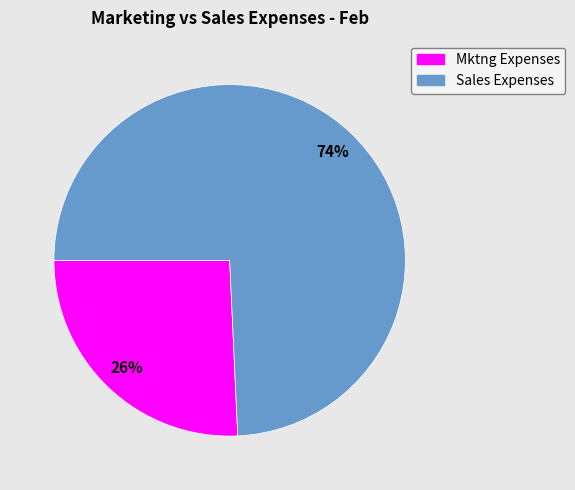

Is the sum of Mktng Expenses and Sales Expenses greater than half?

Yes